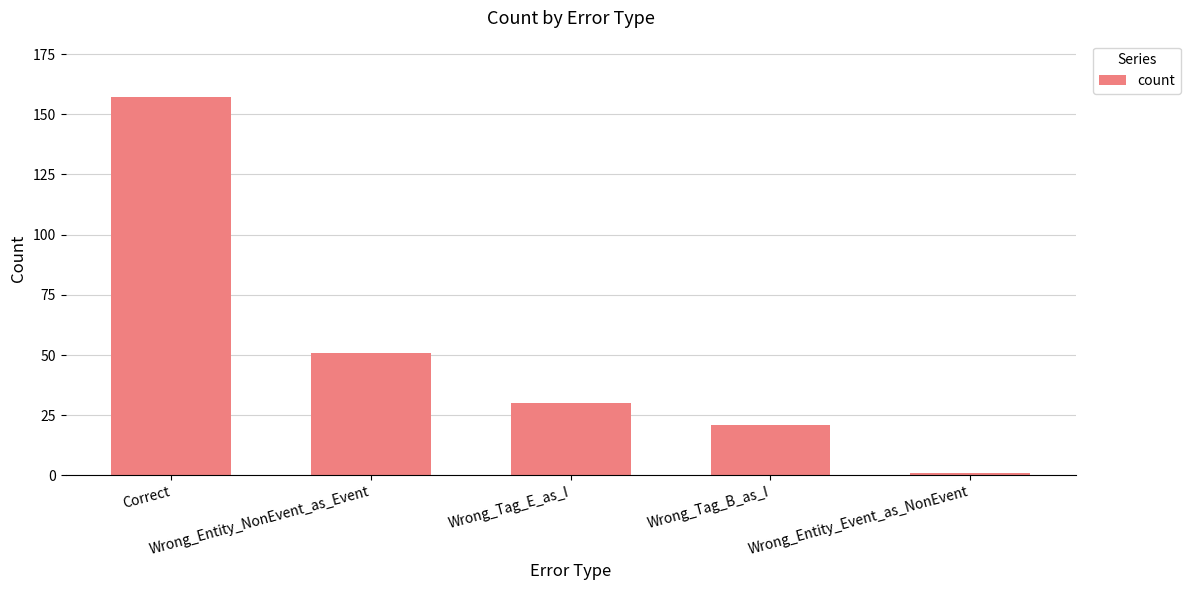

Reading left to right, list all the values displayed in this chart.

Correct=157	Wrong_Entity_NonEvent_as_Event=51	Wrong_Tag_E_as_I=30	Wrong_Tag_B_as_I=21	Wrong_Entity_Event_as_NonEvent=1